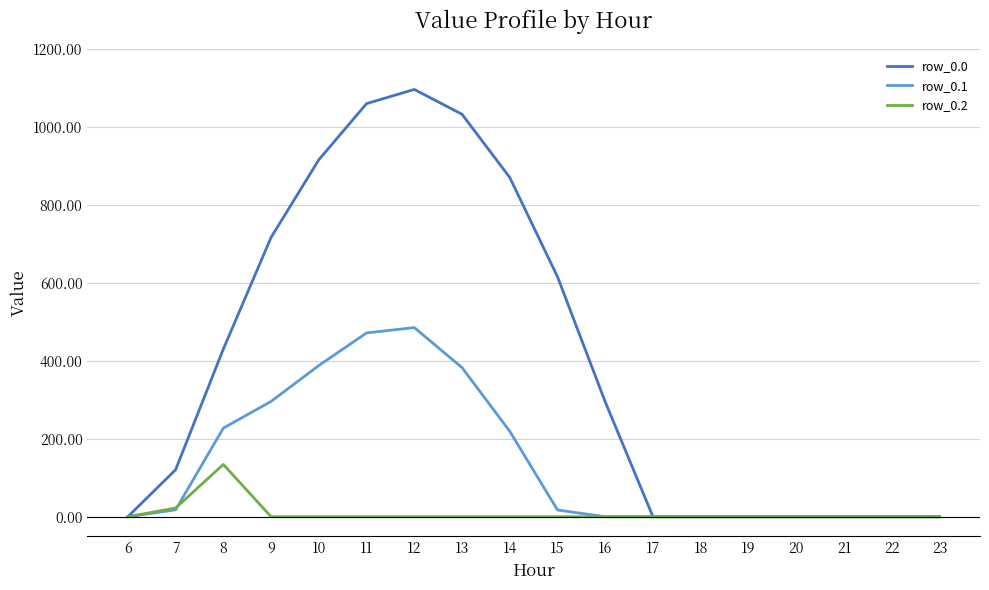

Which series has the largest total across all categories?

row_0.0